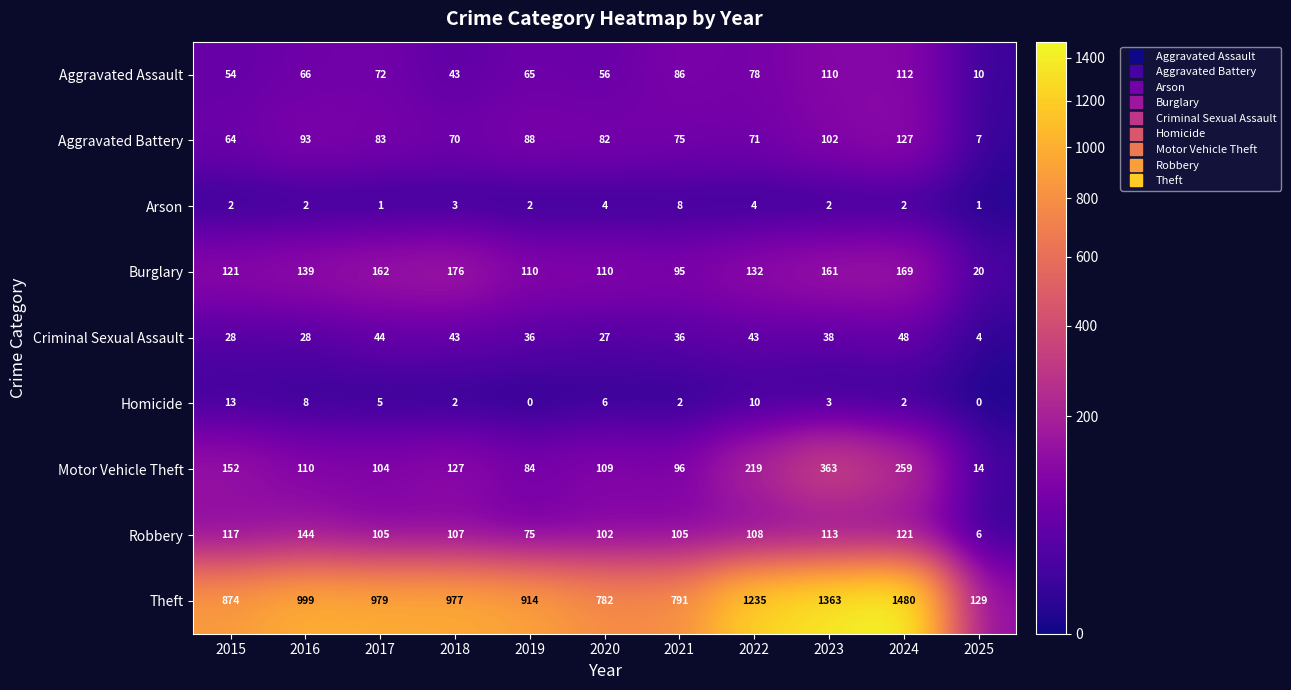

Which series has the widest spread of values?

Theft